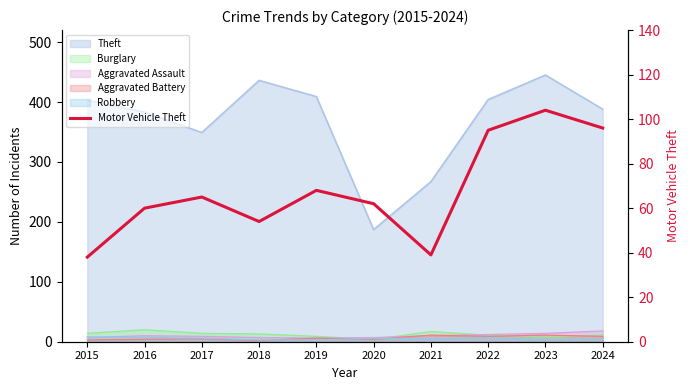

The value at 2018 is 54. True or false?

True